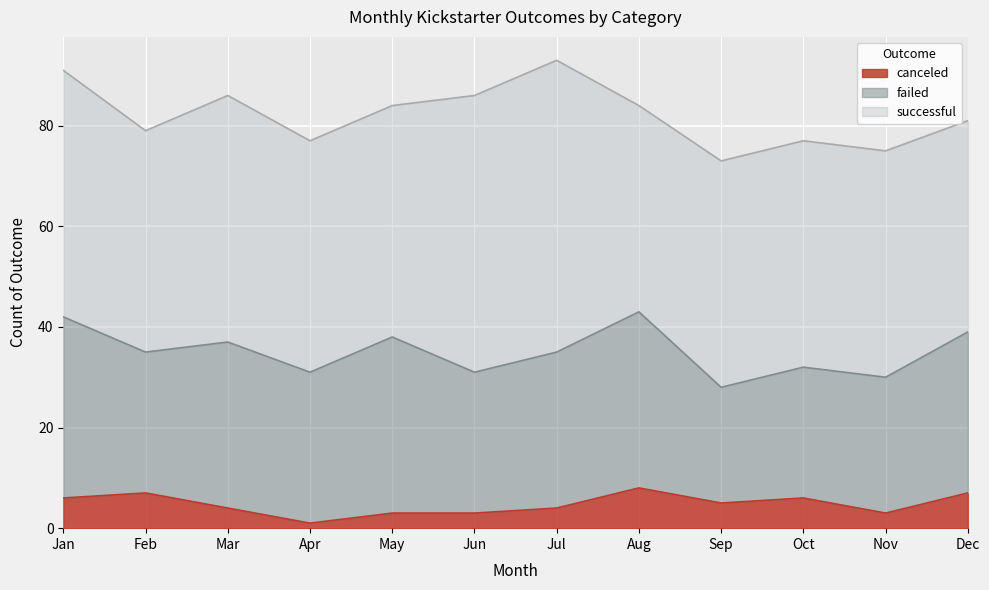

The failed series shows 51 at Jan. True or false?

False